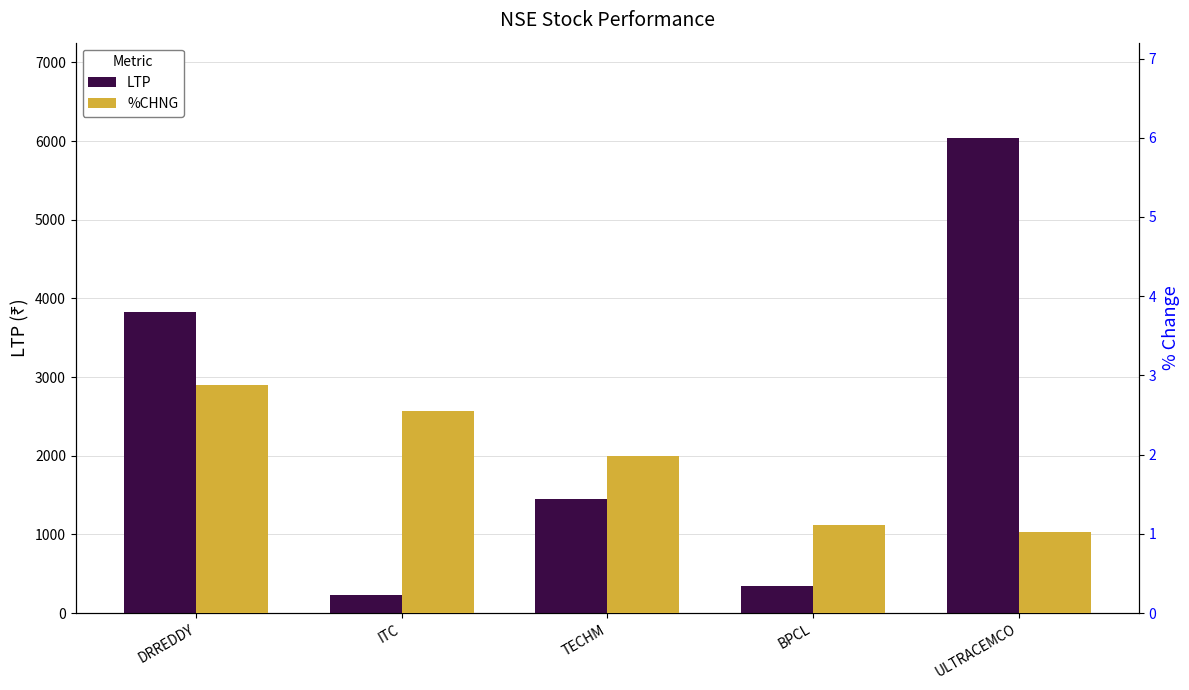

The LTP series shows 6041.9 at ULTRACEMCO. True or false?

True